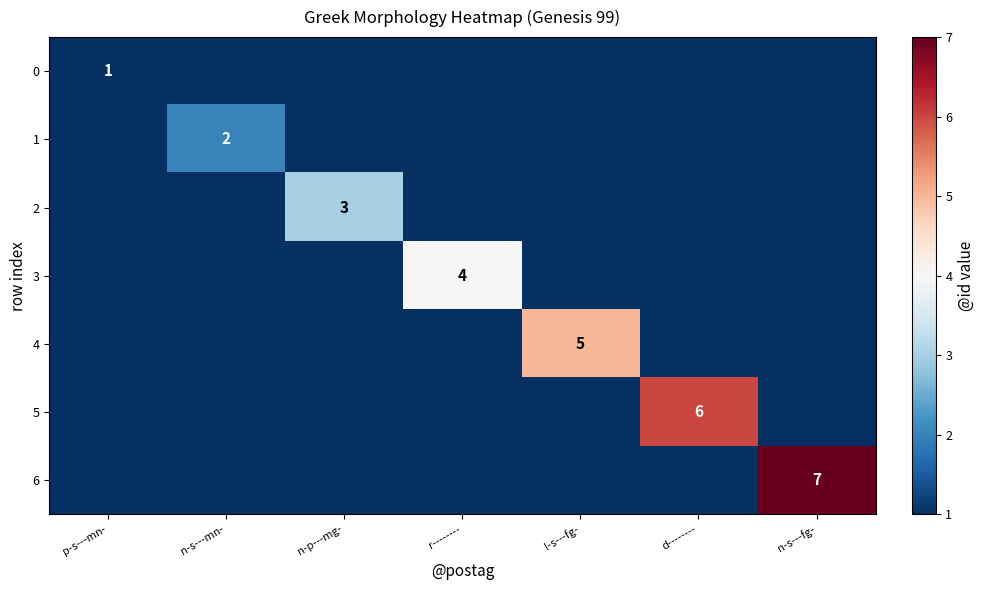

At how many categories does at least one series exceed 0?

7